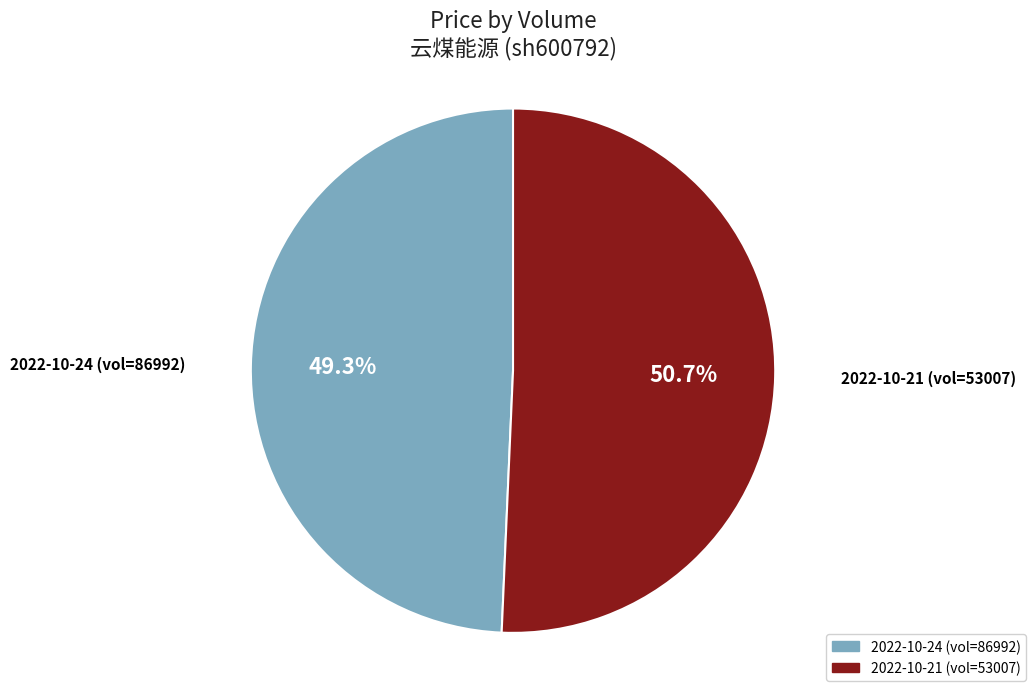

Rank the categories by value from lowest to highest.

2022-10-24 (vol=86992), 2022-10-21 (vol=53007)